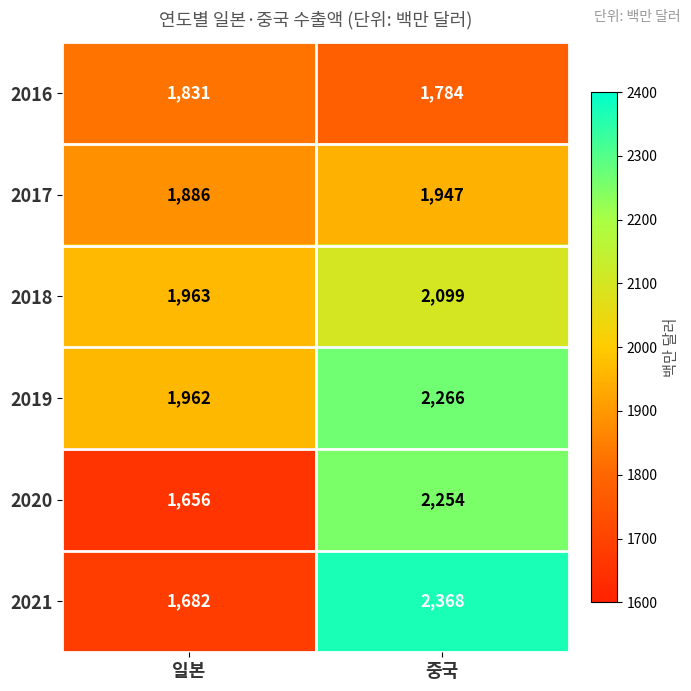

What is the difference between the highest and lowest values at 일본?

307